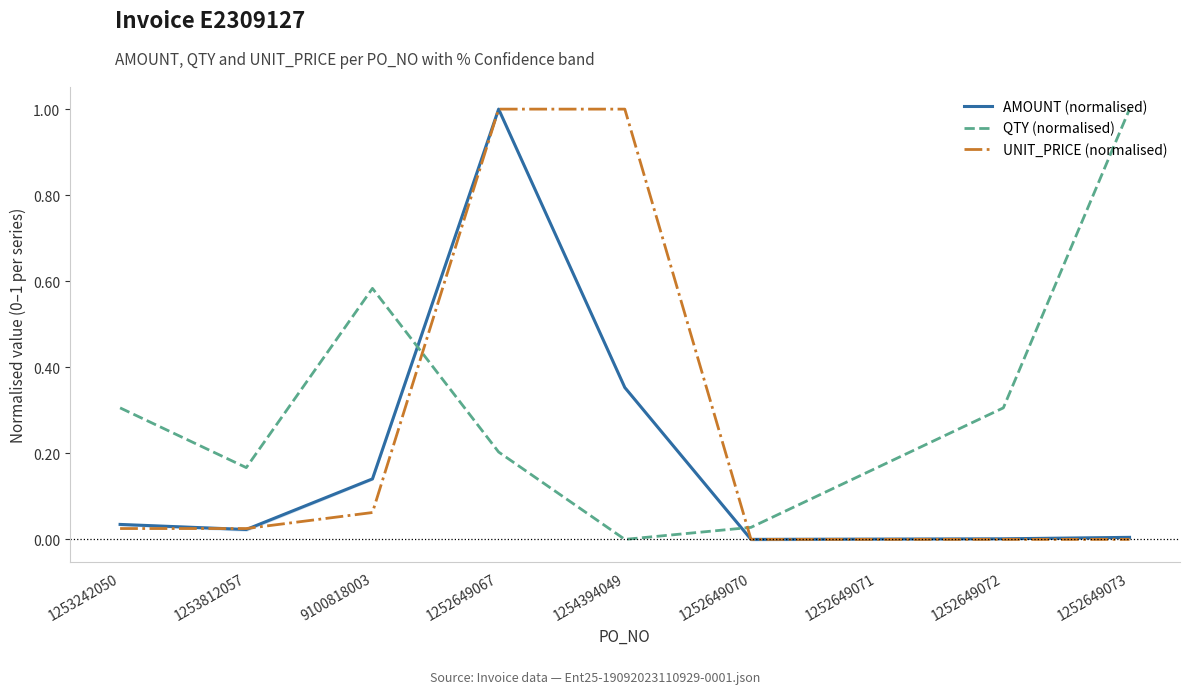

What is the average value of the QTY (normalised) series?

0.3